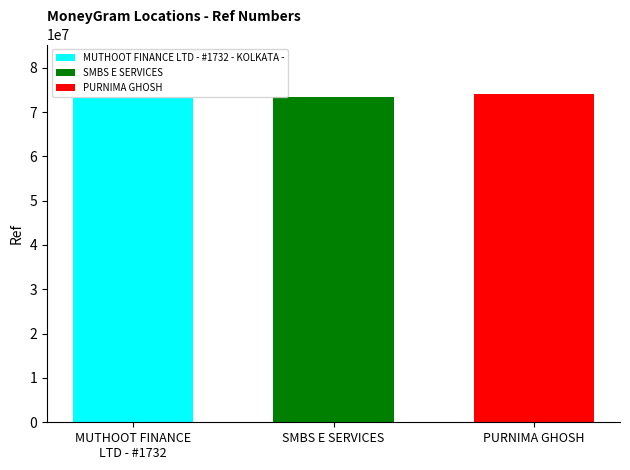

What is the minimum value shown in the chart?

73264352